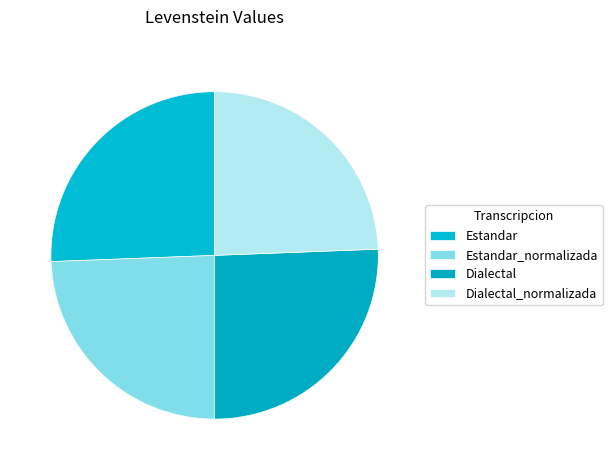

Is the sum of Dialectal_normalizada and Estandar greater than half?

No